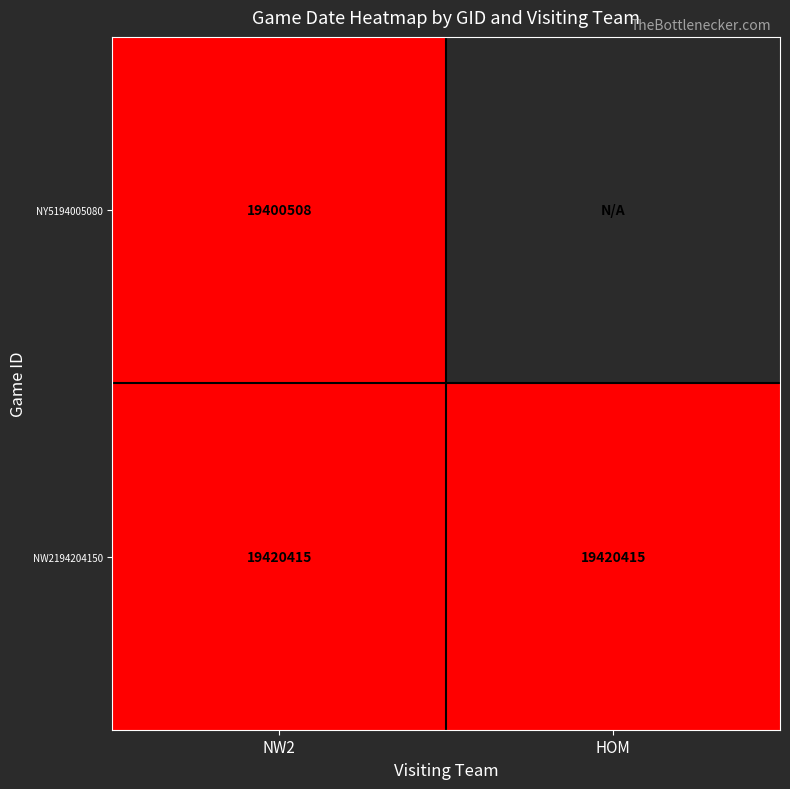

Between HOM and NW2, which is larger?

NW2